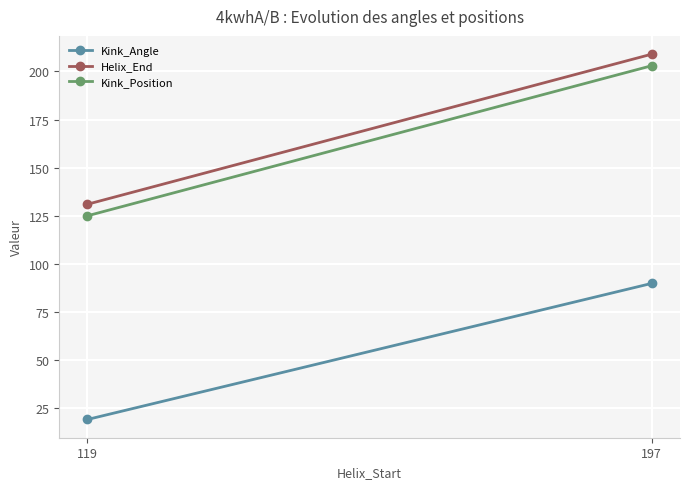

Which category has the highest value in the Kink_Position series?

197